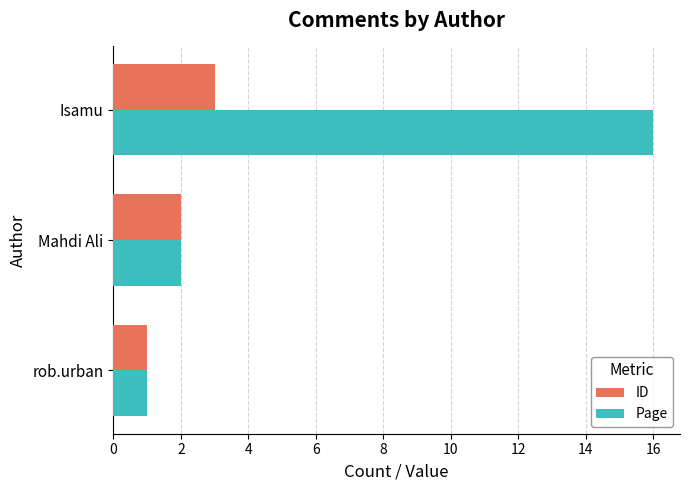

Is the value of ID at Isamu greater than the value of Page at rob.urban?

Yes